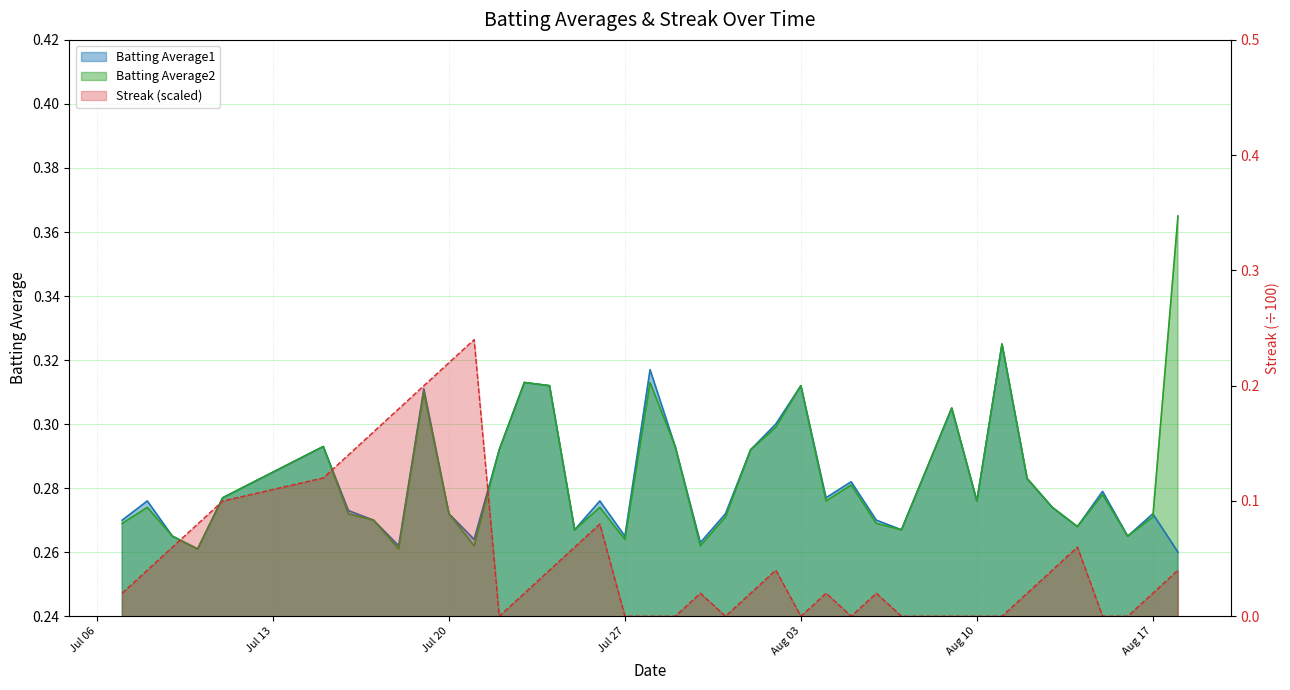

At how many categories does at least one series exceed 0?

40